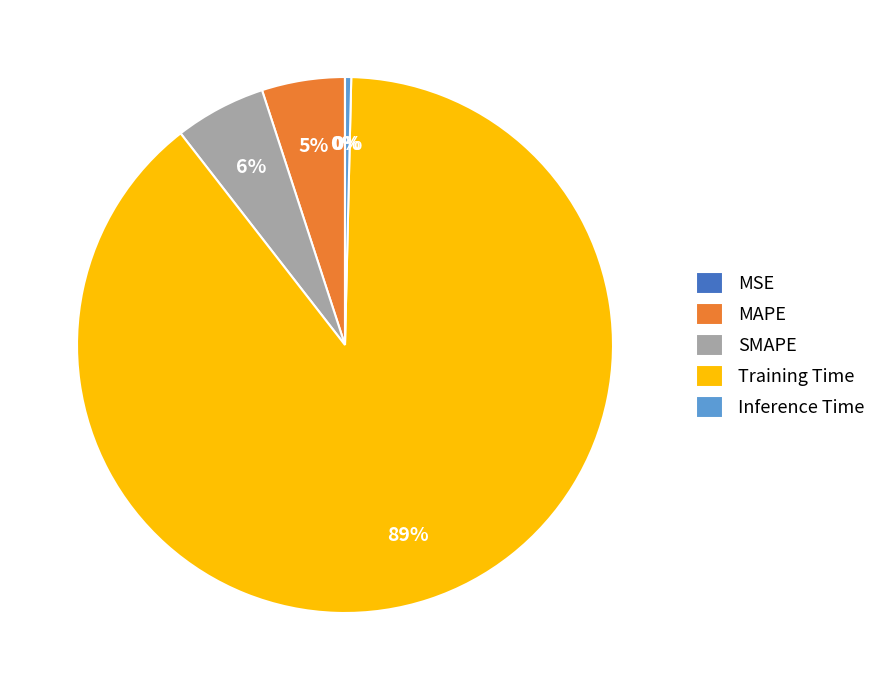

Combined, do SMAPE and Training Time account for over 50%?

Yes